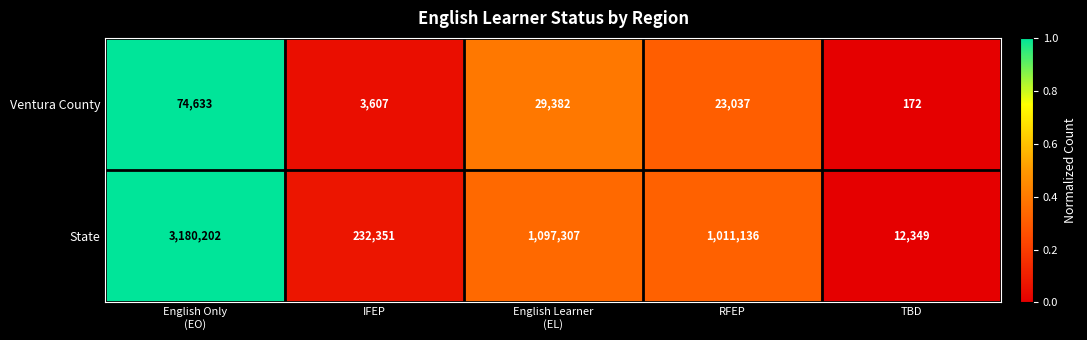

List the series in order of their overall mean, lowest first.

Ventura County, State